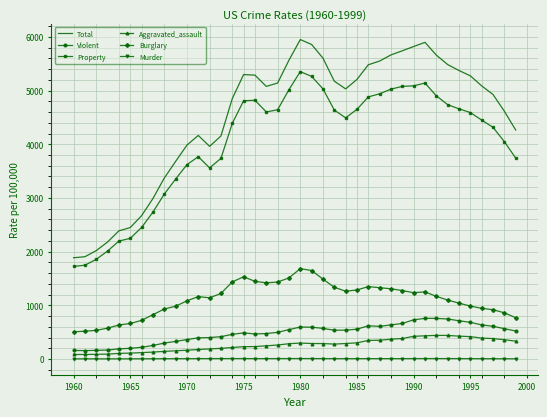

Which series has the largest total across all categories?

Total